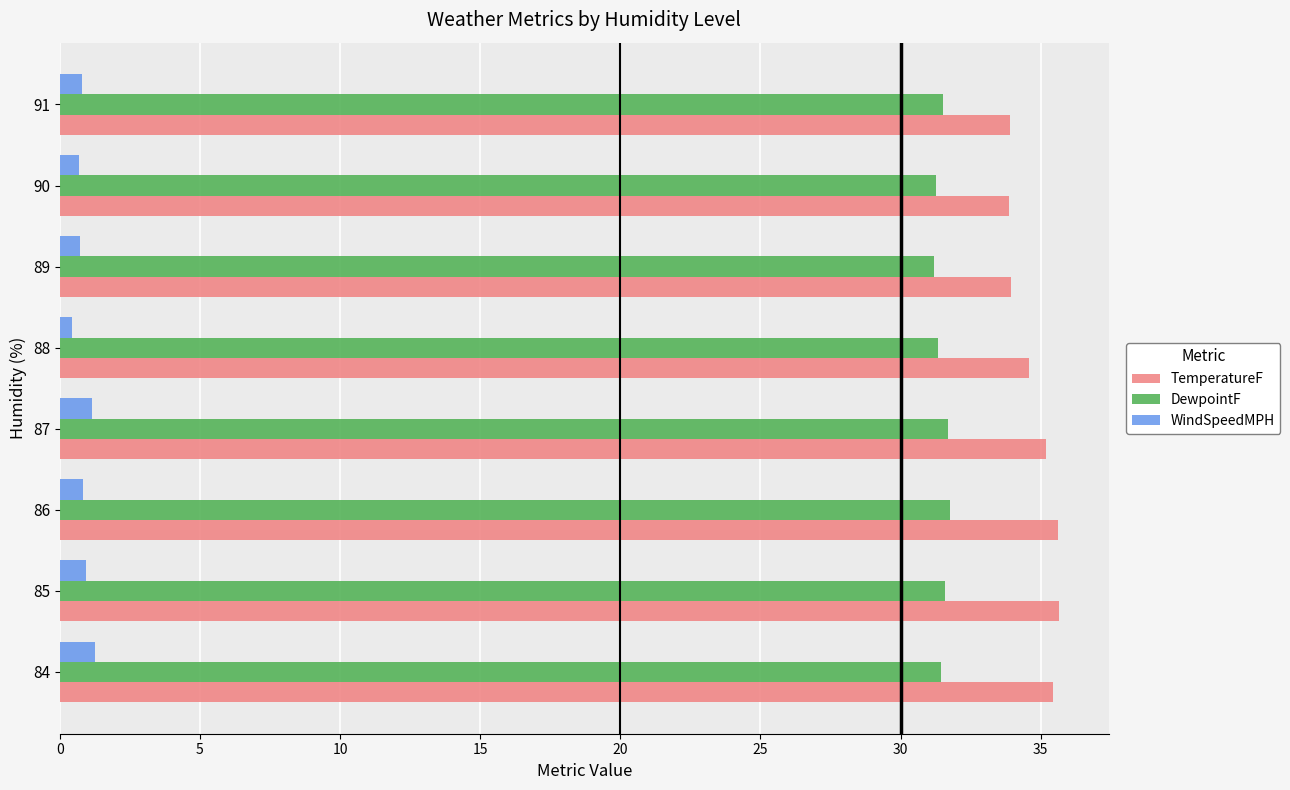

The value of DewpointF at 88 is 17.2. True or false?

False